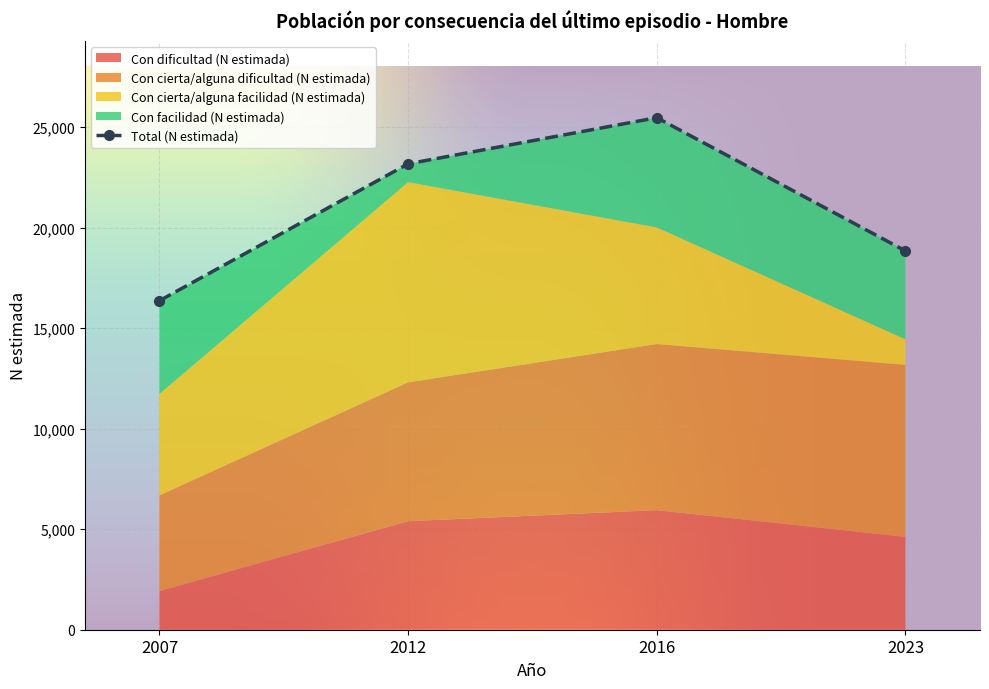

What is the difference between the maximum and minimum values in the Con facilidad (N estimada) series?

4545